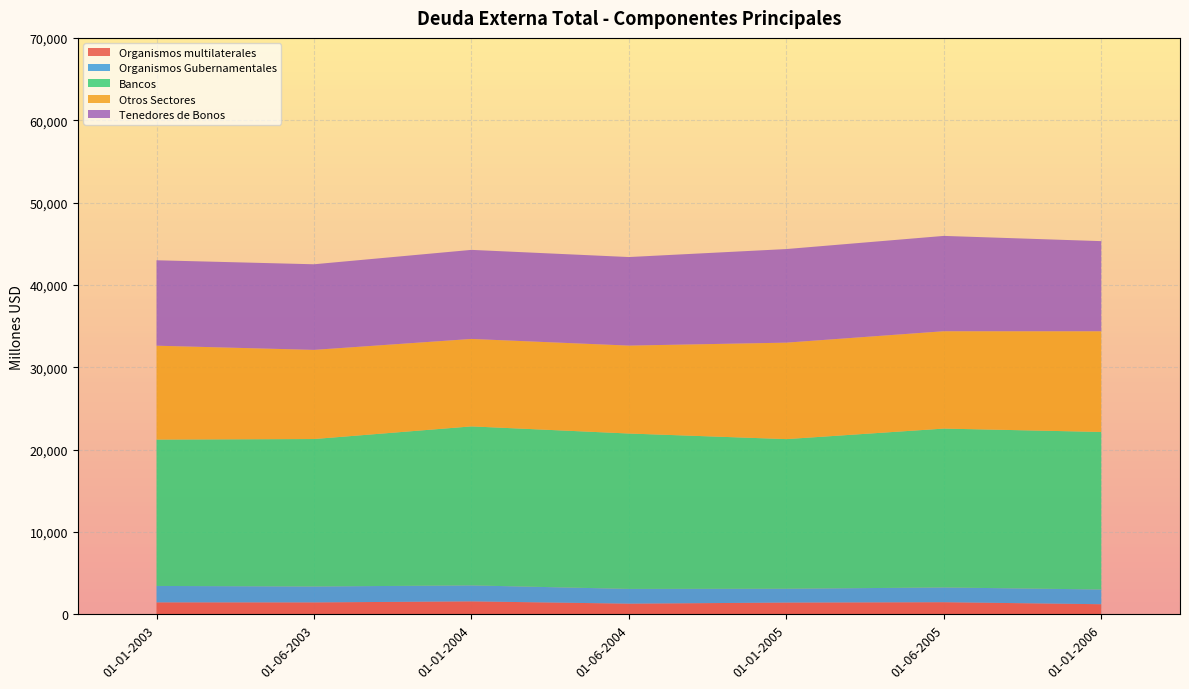

What is the total value across all series at 01-06-2003?

42507